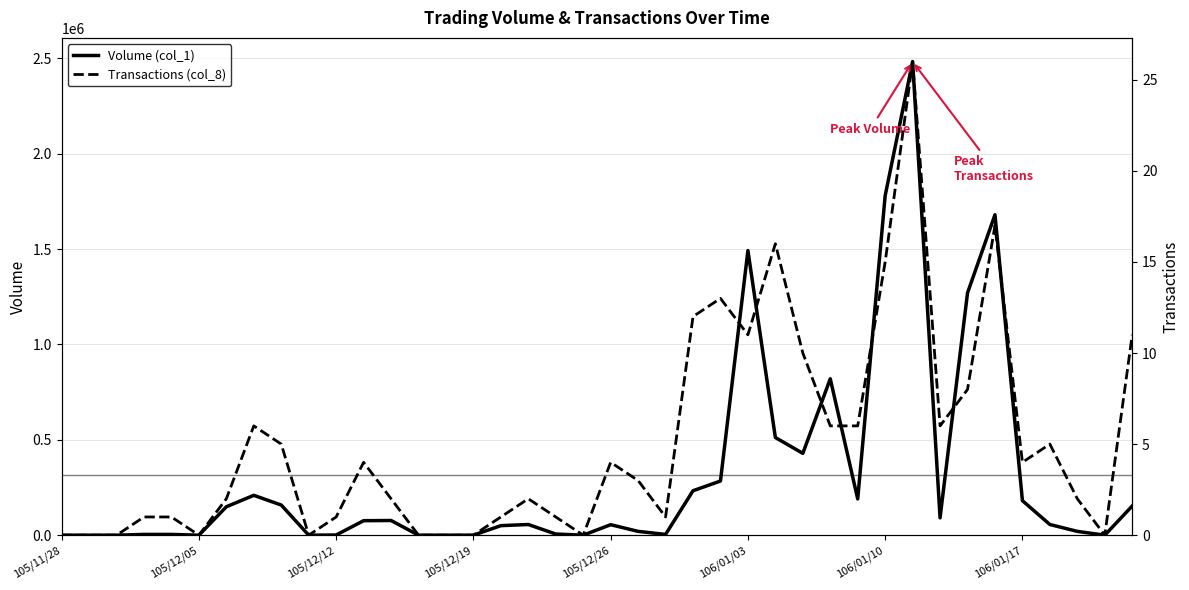

What is the difference between the maximum and minimum values in the Transactions (col_8) series?

26